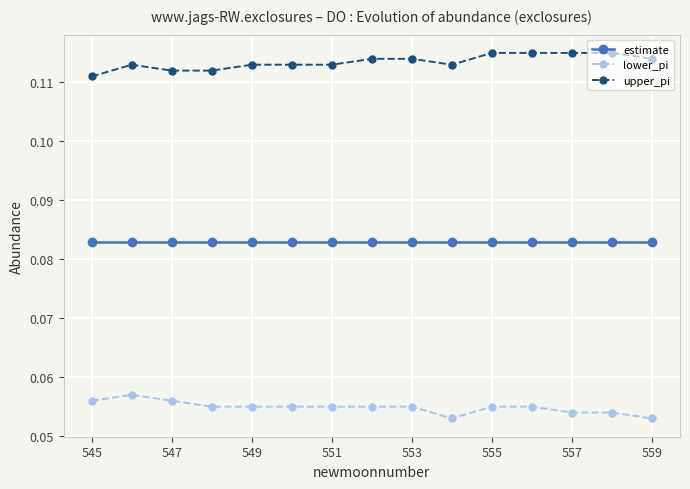

List the series in order of their overall mean, lowest first.

lower_pi, estimate, upper_pi